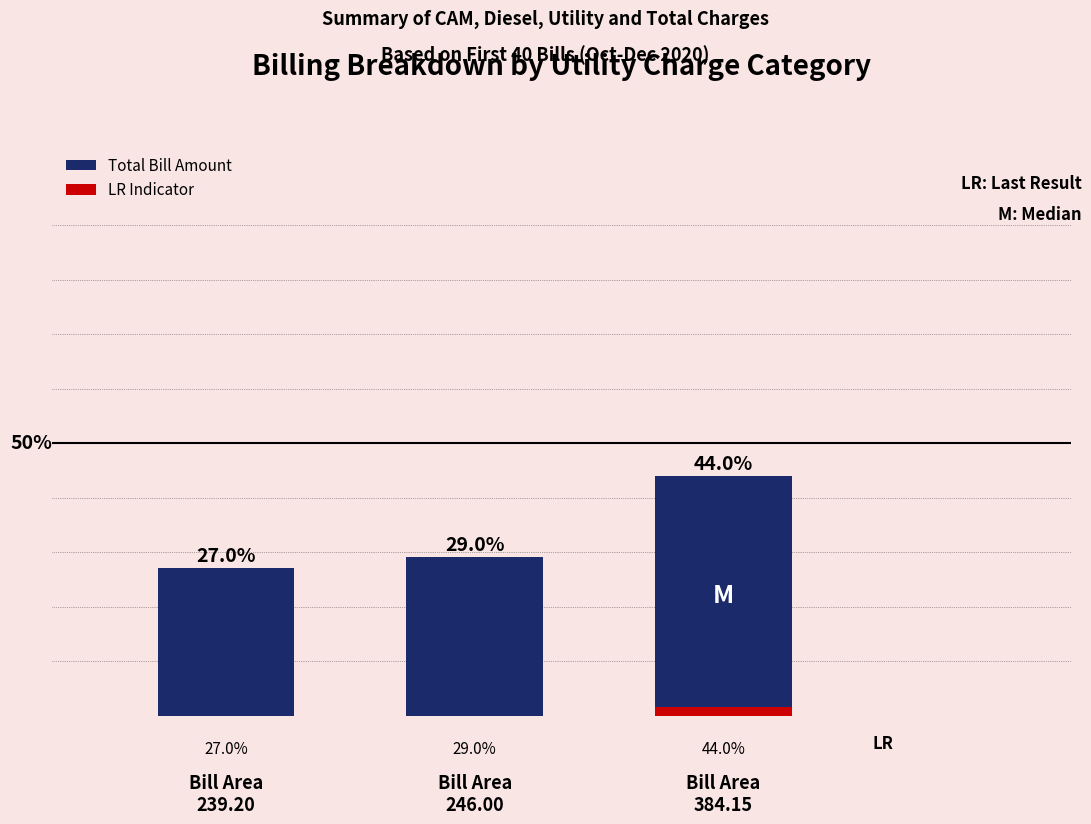

Reading right to left, list all the values displayed in this chart.

Bill Area
384.15=44.0	Bill Area
246.00=29.0	Bill Area
239.20=27.0